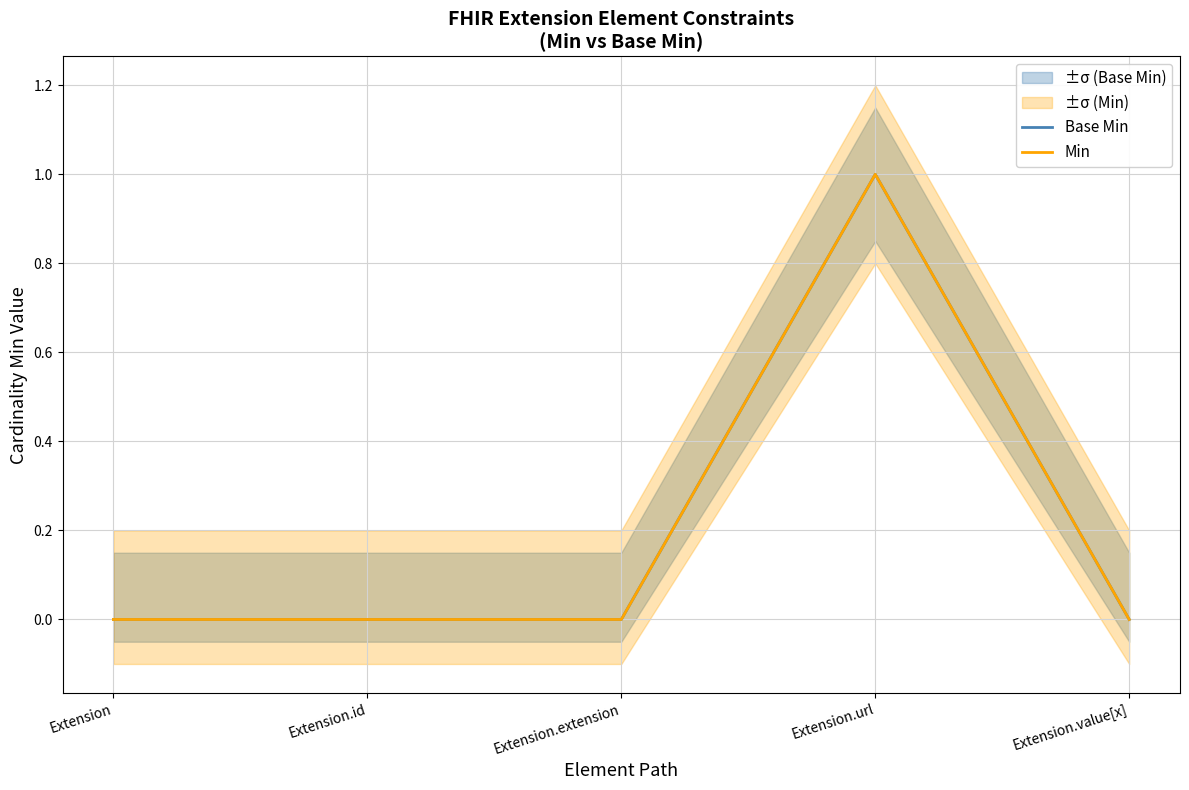

Is the value of Base Min at Extension.extension greater than the value of Min at Extension.value[x]?

No